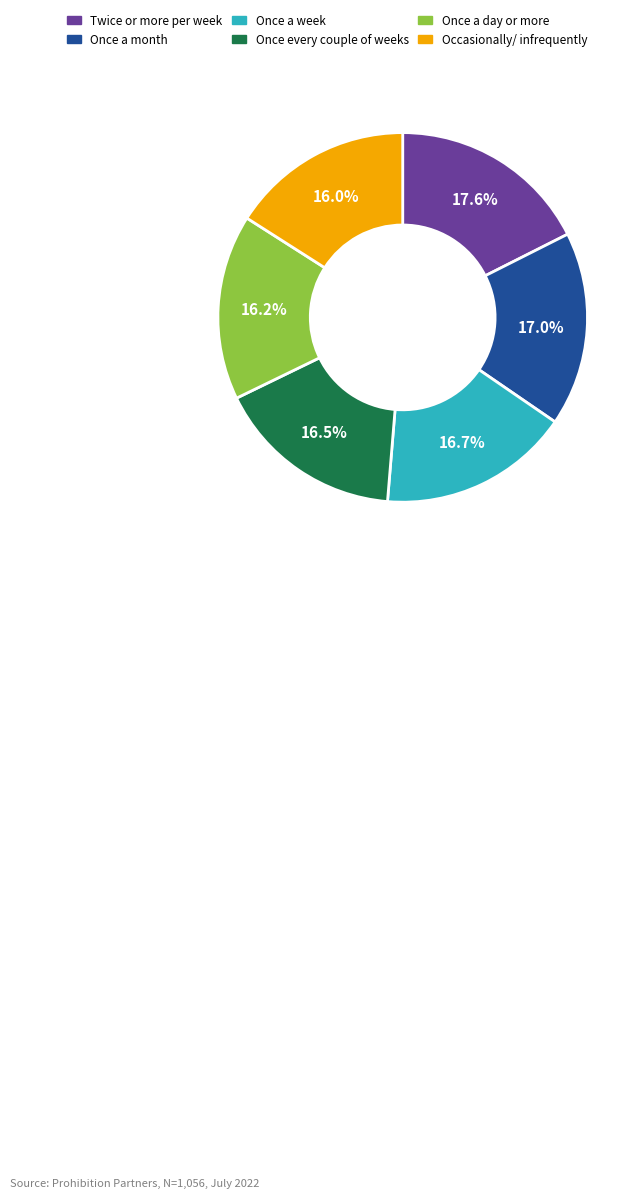

What is the ratio of the value at Once a day or more to the value at Once a month?

1.0